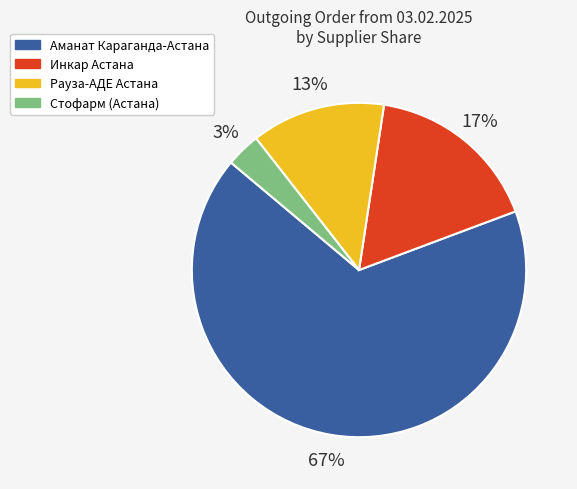

Is it true that Стофарм (Астана) is 3% of the pie?

True